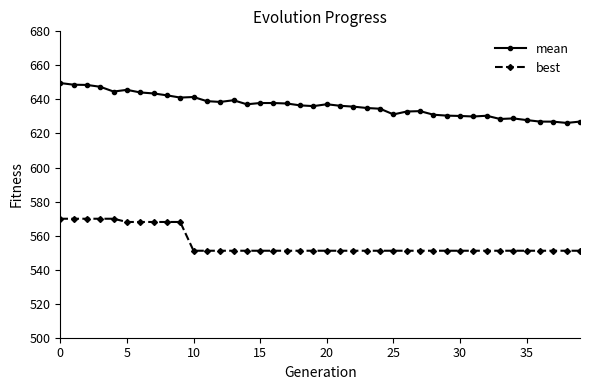

True or false: best and mean intersect in this chart.

False